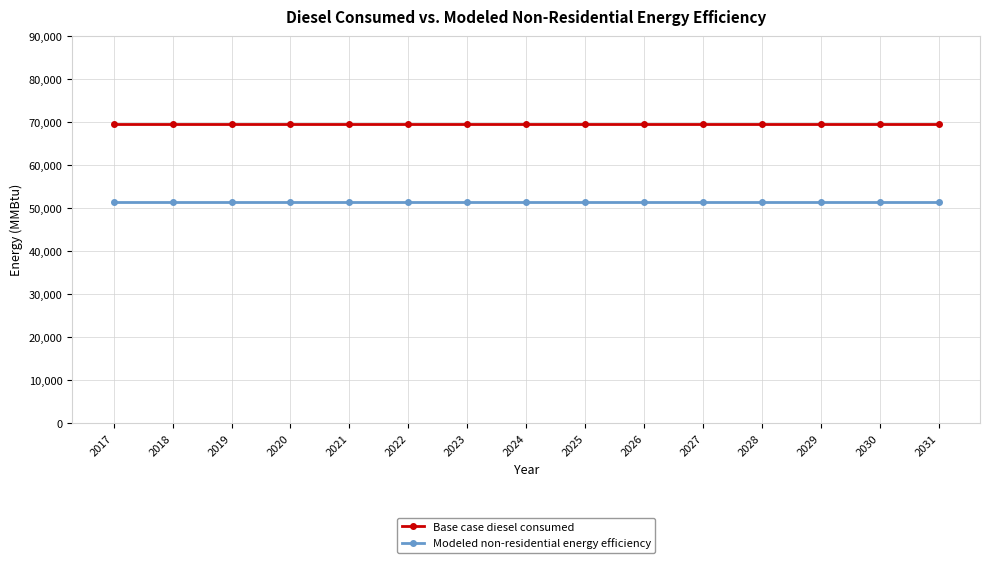

The value of Base case diesel consumed at 2026 is 15202.6. True or false?

False